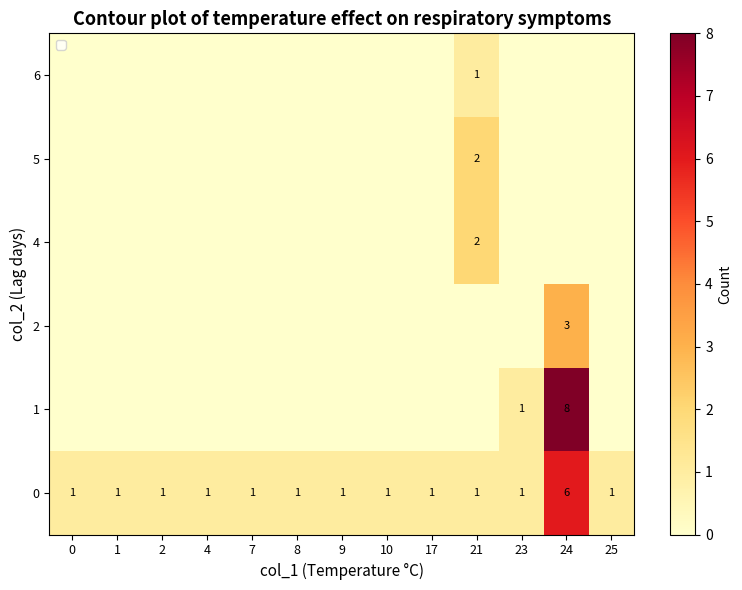

True or false: 2 has a value of 1 at 24.

False